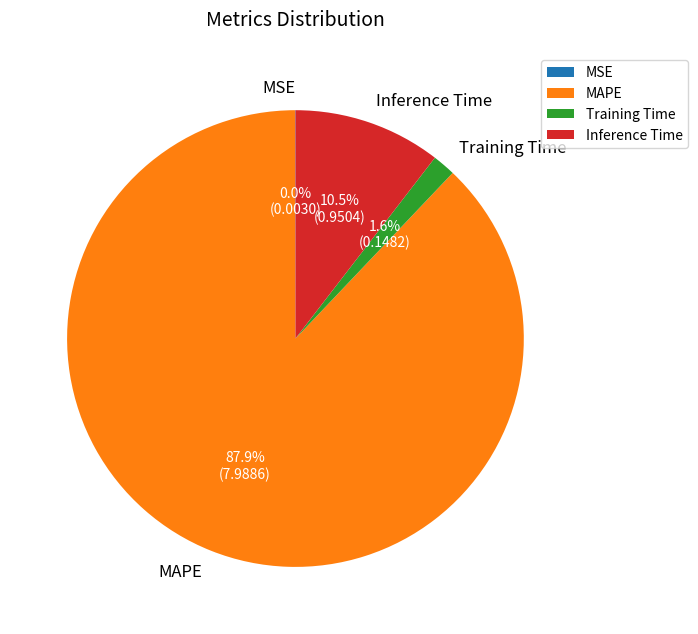

To the nearest percent, what is the difference between the largest and smallest slice percentages?

88%